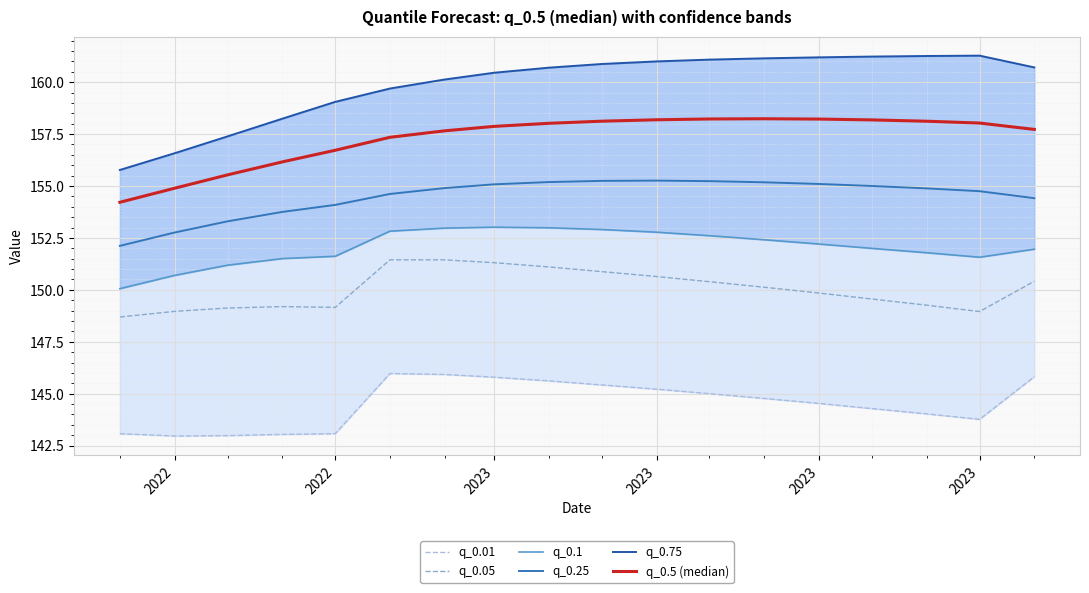

In q_0.05, how many points are higher than both neighbors (excluding endpoints)?

2